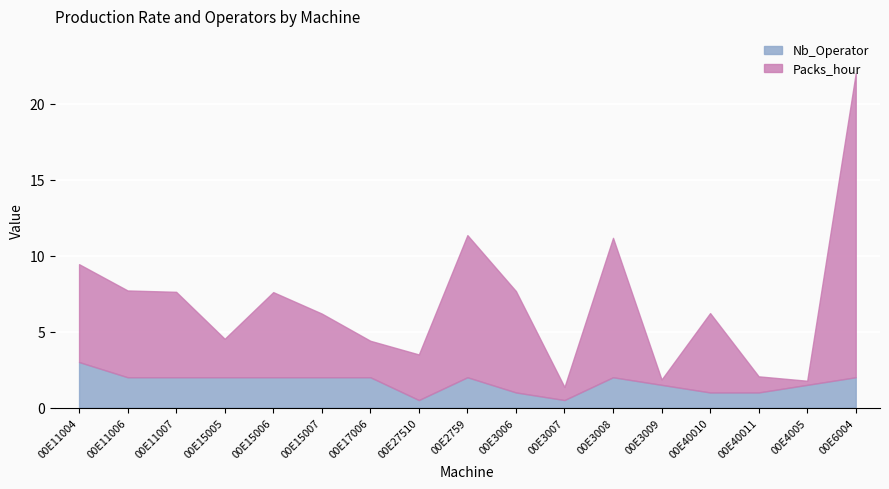

Reading left to right, what are all the values shown in this chart?

Packs_hour: 6.4	5.7	5.6	2.5	5.6	4.2	2.4	3.0	9.3	6.7	0.9	9.2	0.3	5.2	1.1	0.3	20.0
Nb_Operator: 3.0	2.0	2.0	2.0	2.0	2.0	2.0	0.5	2.0	1.0	0.5	2.0	1.5	1.0	1.0	1.5	2.0